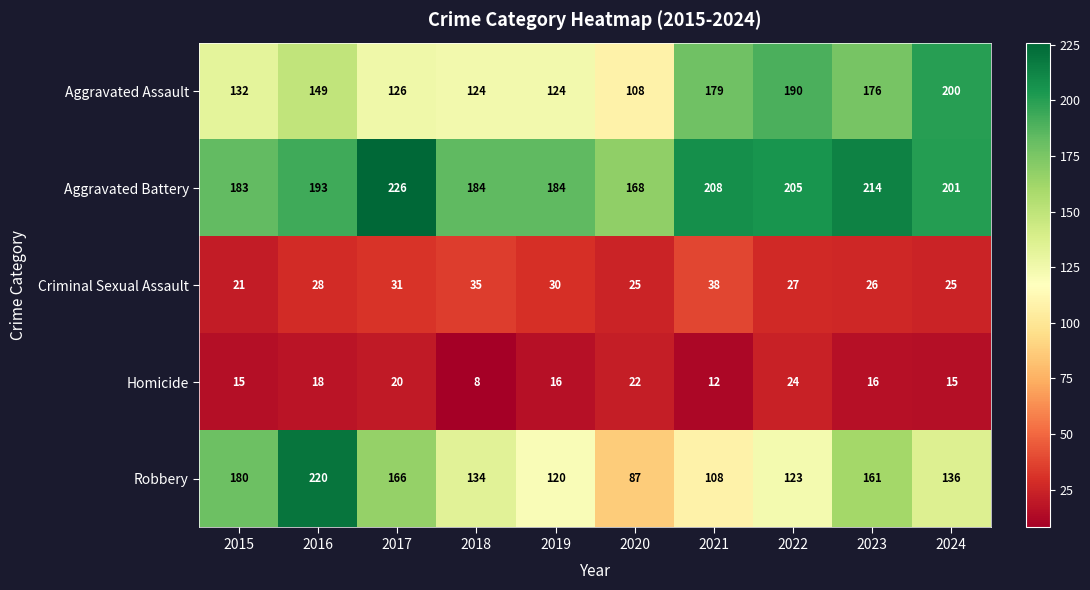

At which category is the sum across all series the highest?

2016